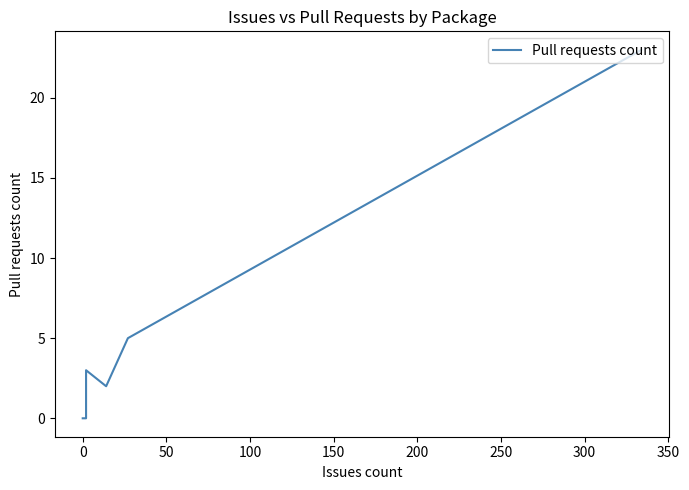

Which has a higher value, 0 or 200?

200